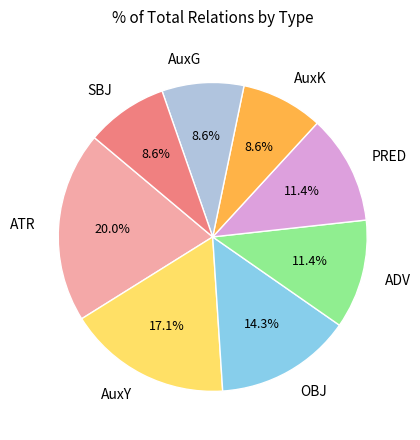

How many slices are in this pie chart?

8